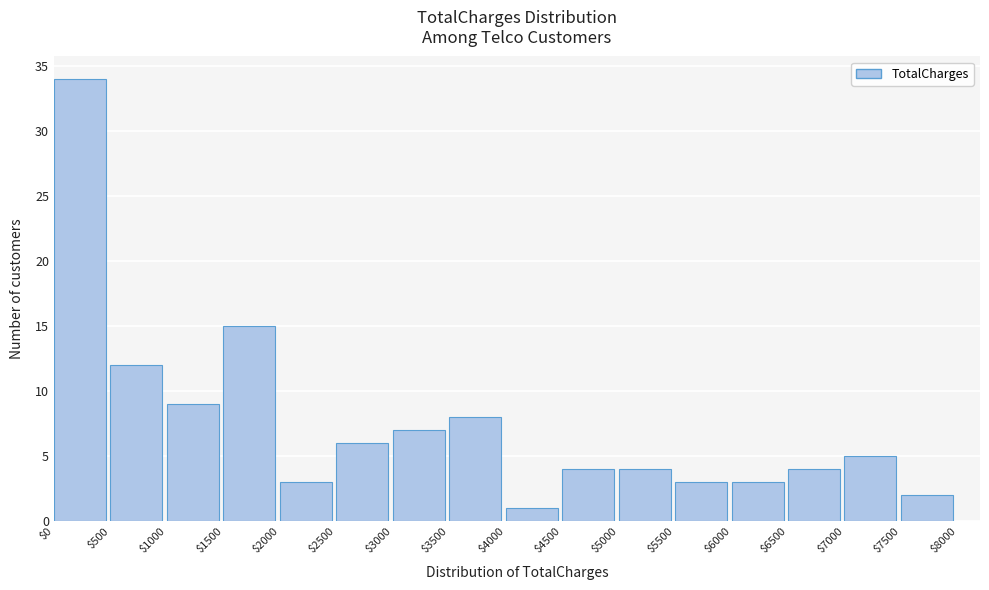

Reading left to right, transcribe this chart: for each bar, give the range it covers on the x-axis and its height. The values are not printed on the chart, so give them approximately, as read against the axis.

$0 to $500: 34
$500 to $1000: 12
$1000 to $1500: 9
$1500 to $2000: 15
$2000 to $2500: 3
$2500 to $3000: 6
$3000 to $3500: 7
$3500 to $4000: 8
$4000 to $4500: 1
$4500 to $5000: 4
$5000 to $5500: 4
$5500 to $6000: 3
$6000 to $6500: 3
$6500 to $7000: 4
$7000 to $7500: 5
$7500 to $8000: 2